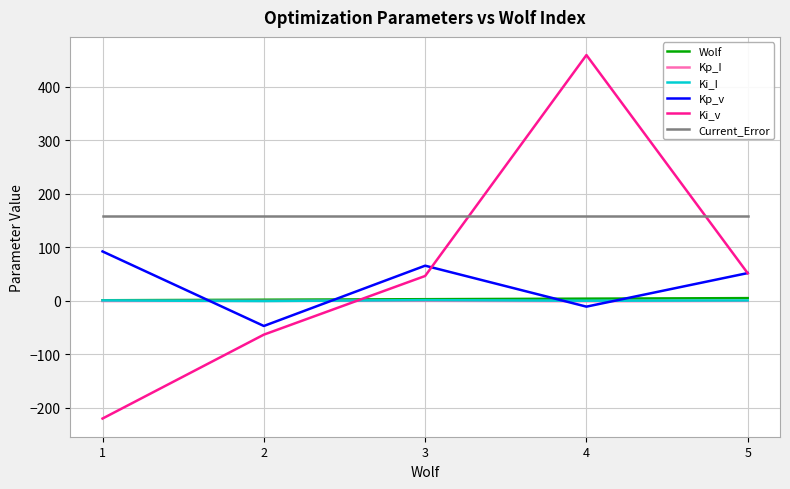

What is the average value of the Kp_v series?

30.3